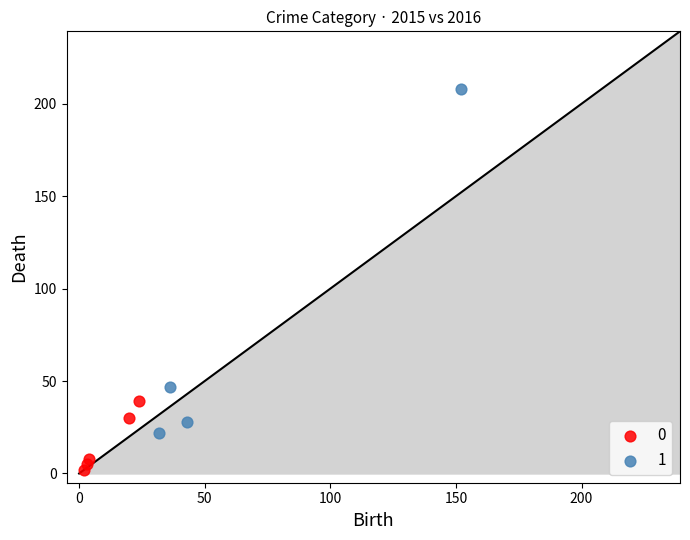

Which series has the widest spread of Y values?

1